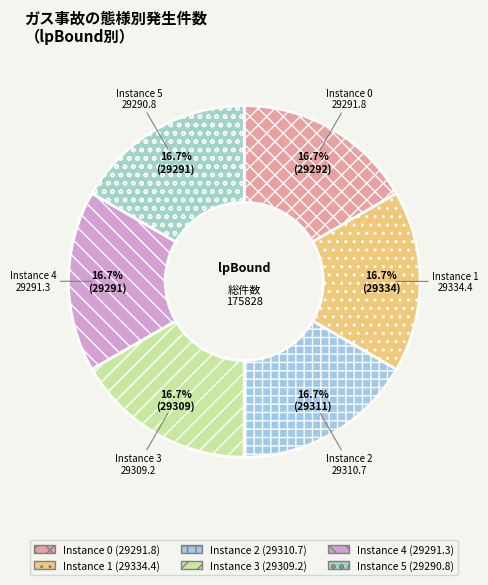

Do Instance 0 and Instance 4 together represent more than half of the pie?

No